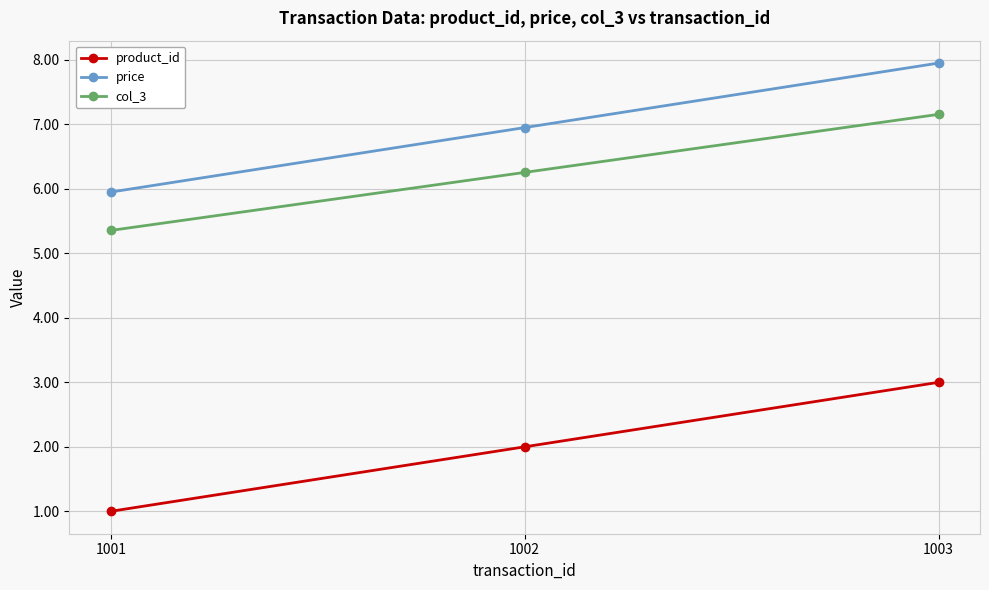

How many distinct data groups are displayed?

3